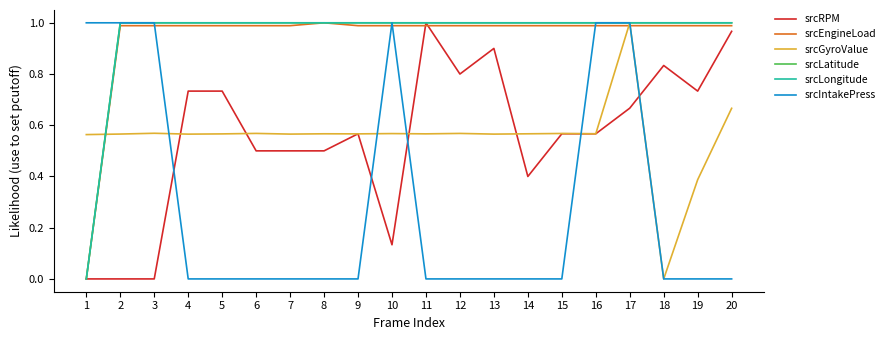

How many times do srcIntakePress and srcRPM cross each other?

5